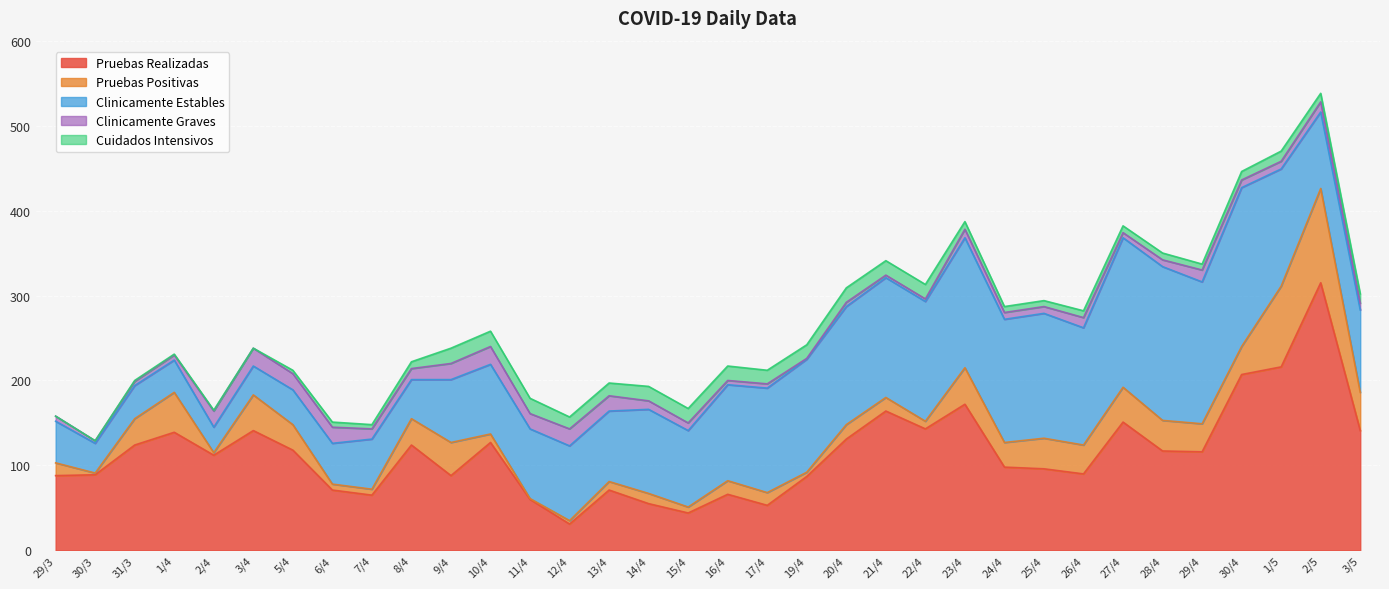

Does the chart display data point markers on the line(s)?

No